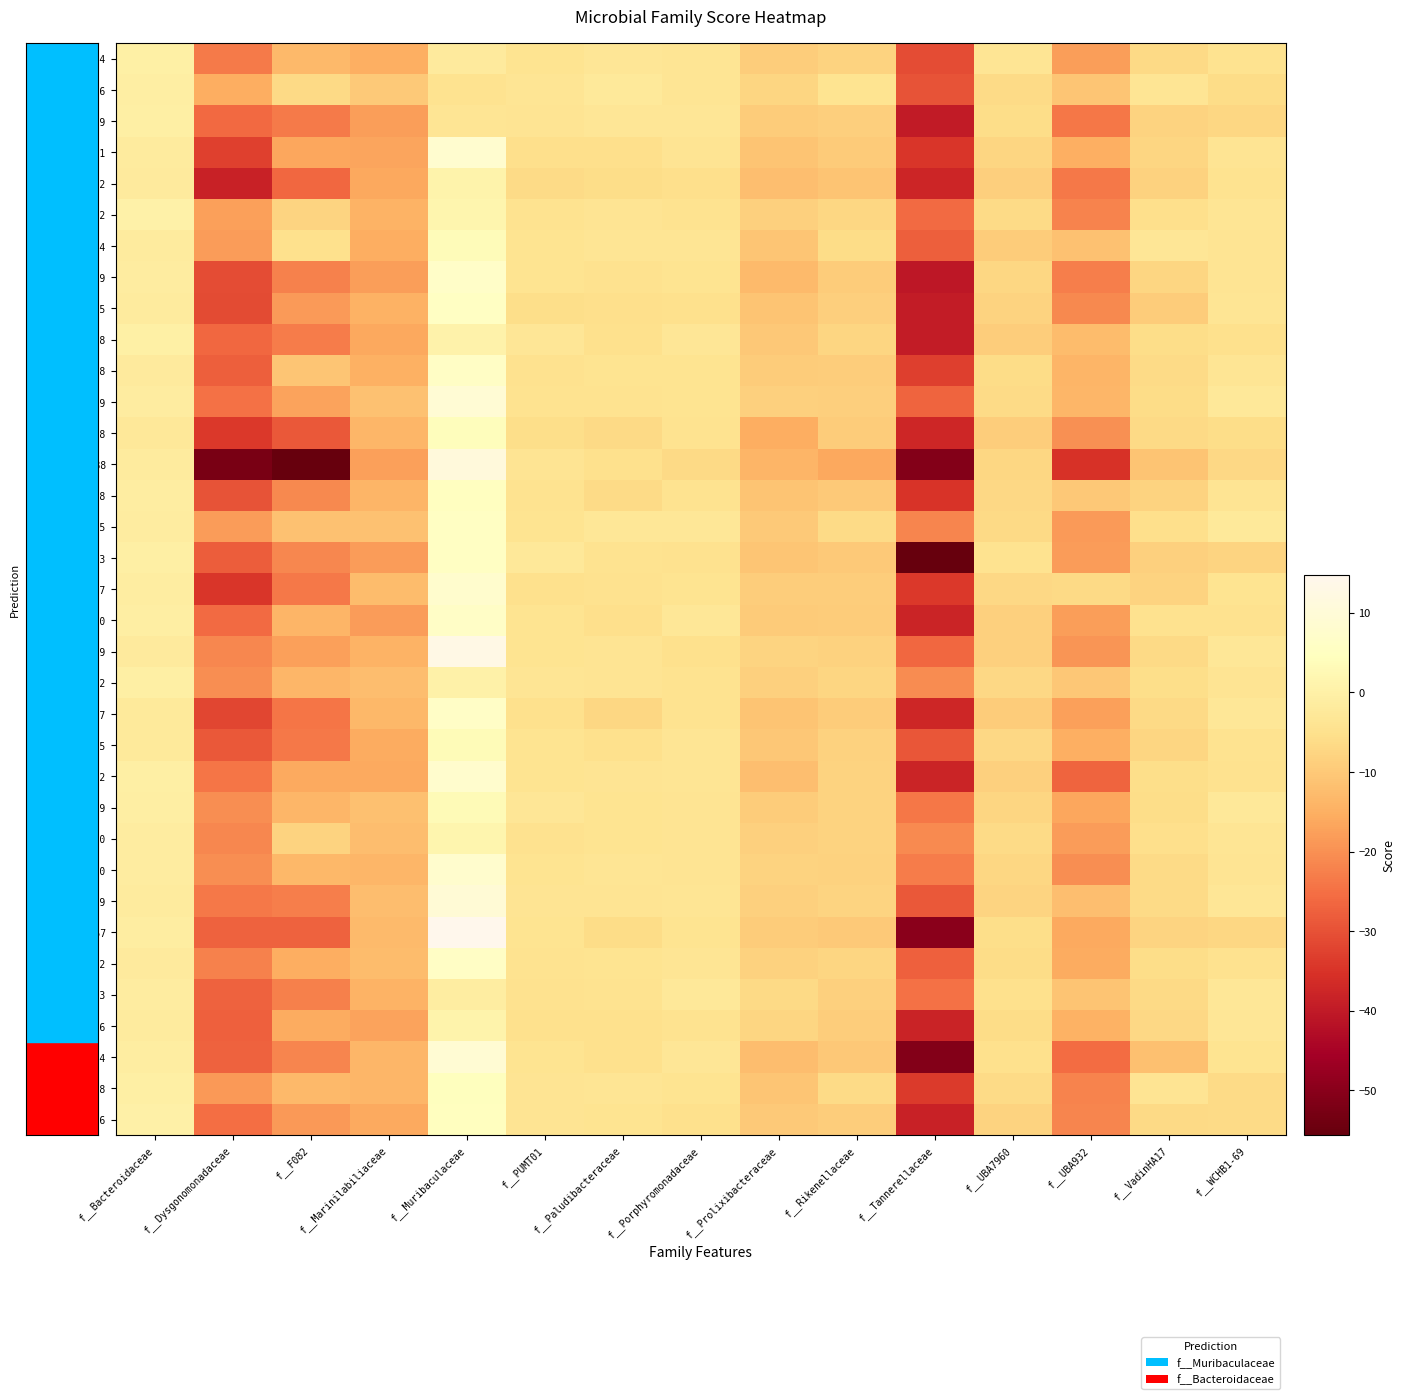

Reading left to right, list all the values displayed in this chart.

RUG354: f__Bacteroidaceae=-0.2	f__Dysgonomonadaceae=-23.4	f__F082=-13.2	f__Marinilabiliaceae=-15.1	f__Muribaculaceae=-1.8	f__PUMT01=-4.0	f__Paludibacteraceae=-3.3	f__Porphyromonadaceae=-3.5	f__Prolixibacteraceae=-9.0	f__Rikenellaceae=-7.9	f__Tannerellaceae=-30.8	f__UBA7960=-3.5	f__UBA932=-17.8	f__VadinHA17=-6.6	f__WCHB1-69=-4.4
RUG396: f__Bacteroidaceae=-0.8	f__Dysgonomonadaceae=-15.3	f__F082=-6.6	f__Marinilabiliaceae=-10.0	f__Muribaculaceae=-4.4	f__PUMT01=-3.5	f__Paludibacteraceae=-2.5	f__Porphyromonadaceae=-3.6	f__Prolixibacteraceae=-7.4	f__Rikenellaceae=-4.0	f__Tannerellaceae=-29.7	f__UBA7960=-6.4	f__UBA932=-10.7	f__VadinHA17=-3.7	f__WCHB1-69=-6.0
RUG519: f__Bacteroidaceae=-0.7	f__Dysgonomonadaceae=-26.1	f__F082=-23.3	f__Marinilabiliaceae=-17.9	f__Muribaculaceae=-3.7	f__PUMT01=-3.8	f__Paludibacteraceae=-3.4	f__Porphyromonadaceae=-3.3	f__Prolixibacteraceae=-9.4	f__Rikenellaceae=-8.7	f__Tannerellaceae=-39.7	f__UBA7960=-5.8	f__UBA932=-23.9	f__VadinHA17=-7.9	f__WCHB1-69=-7.1
RUG401: f__Bacteroidaceae=-1.7	f__Dysgonomonadaceae=-32.6	f__F082=-16.4	f__Marinilabiliaceae=-16.7	f__Muribaculaceae=8.4	f__PUMT01=-5.1	f__Paludibacteraceae=-5.1	f__Porphyromonadaceae=-3.7	f__Prolixibacteraceae=-11.0	f__Rikenellaceae=-9.7	f__Tannerellaceae=-34.5	f__UBA7960=-7.4	f__UBA932=-15.2	f__VadinHA17=-7.5	f__WCHB1-69=-3.8
RUG462: f__Bacteroidaceae=-1.9	f__Dysgonomonadaceae=-38.6	f__F082=-26.3	f__Marinilabiliaceae=-16.2	f__Muribaculaceae=0.9	f__PUMT01=-6.4	f__Paludibacteraceae=-5.6	f__Porphyromonadaceae=-5.3	f__Prolixibacteraceae=-12.0	f__Rikenellaceae=-11.0	f__Tannerellaceae=-37.7	f__UBA7960=-8.8	f__UBA932=-23.5	f__VadinHA17=-8.2	f__WCHB1-69=-4.3
RUG362: f__Bacteroidaceae=0.4	f__Dysgonomonadaceae=-17.7	f__F082=-7.7	f__Marinilabiliaceae=-14.2	f__Muribaculaceae=1.3	f__PUMT01=-4.3	f__Paludibacteraceae=-3.9	f__Porphyromonadaceae=-4.5	f__Prolixibacteraceae=-8.4	f__Rikenellaceae=-7.2	f__Tannerellaceae=-25.9	f__UBA7960=-6.4	f__UBA932=-22.1	f__VadinHA17=-5.1	f__WCHB1-69=-3.5
RUG494: f__Bacteroidaceae=-1.6	f__Dysgonomonadaceae=-18.2	f__F082=-4.9	f__Marinilabiliaceae=-15.5	f__Muribaculaceae=3.7	f__PUMT01=-4.2	f__Paludibacteraceae=-3.6	f__Porphyromonadaceae=-3.5	f__Prolixibacteraceae=-10.8	f__Rikenellaceae=-5.9	f__Tannerellaceae=-27.8	f__UBA7960=-9.3	f__UBA932=-11.5	f__VadinHA17=-3.3	f__WCHB1-69=-3.9
RUG559: f__Bacteroidaceae=-1.4	f__Dysgonomonadaceae=-30.9	f__F082=-22.1	f__Marinilabiliaceae=-17.7	f__Muribaculaceae=6.6	f__PUMT01=-4.0	f__Paludibacteraceae=-4.7	f__Porphyromonadaceae=-4.1	f__Prolixibacteraceae=-12.9	f__Rikenellaceae=-9.3	f__Tannerellaceae=-40.7	f__UBA7960=-7.0	f__UBA932=-22.9	f__VadinHA17=-7.5	f__WCHB1-69=-3.9
RUG575: f__Bacteroidaceae=-1.6	f__Dysgonomonadaceae=-31.2	f__F082=-18.5	f__Marinilabiliaceae=-14.6	f__Muribaculaceae=5.5	f__PUMT01=-5.5	f__Paludibacteraceae=-5.2	f__Porphyromonadaceae=-5.0	f__Prolixibacteraceae=-11.0	f__Rikenellaceae=-8.8	f__Tannerellaceae=-39.7	f__UBA7960=-8.1	f__UBA932=-21.2	f__VadinHA17=-9.3	f__WCHB1-69=-3.5
RUG378: f__Bacteroidaceae=-0.3	f__Dysgonomonadaceae=-26.5	f__F082=-23.0	f__Marinilabiliaceae=-16.3	f__Muribaculaceae=0.7	f__PUMT01=-3.3	f__Paludibacteraceae=-5.0	f__Porphyromonadaceae=-3.4	f__Prolixibacteraceae=-10.2	f__Rikenellaceae=-7.5	f__Tannerellaceae=-39.6	f__UBA7960=-8.9	f__UBA932=-12.7	f__VadinHA17=-5.7	f__WCHB1-69=-4.8
RUG558: f__Bacteroidaceae=-1.9	f__Dysgonomonadaceae=-27.8	f__F082=-10.7	f__Marinilabiliaceae=-14.8	f__Muribaculaceae=6.0	f__PUMT01=-4.7	f__Paludibacteraceae=-4.2	f__Porphyromonadaceae=-4.0	f__Prolixibacteraceae=-9.3	f__Rikenellaceae=-8.9	f__Tannerellaceae=-33.0	f__UBA7960=-6.1	f__UBA932=-14.1	f__VadinHA17=-6.4	f__WCHB1-69=-3.4
RUG549: f__Bacteroidaceae=-1.3	f__Dysgonomonadaceae=-24.6	f__F082=-16.9	f__Marinilabiliaceae=-11.6	f__Muribaculaceae=9.3	f__PUMT01=-4.3	f__Paludibacteraceae=-4.4	f__Porphyromonadaceae=-4.2	f__Prolixibacteraceae=-8.4	f__Rikenellaceae=-8.7	f__Tannerellaceae=-26.9	f__UBA7960=-6.2	f__UBA932=-13.8	f__VadinHA17=-6.0	f__WCHB1-69=-2.8
RUG548: f__Bacteroidaceae=-2.8	f__Dysgonomonadaceae=-34.0	f__F082=-28.7	f__Marinilabiliaceae=-13.7	f__Muribaculaceae=4.2	f__PUMT01=-5.5	f__Paludibacteraceae=-6.7	f__Porphyromonadaceae=-4.4	f__Prolixibacteraceae=-15.4	f__Rikenellaceae=-9.4	f__Tannerellaceae=-37.3	f__UBA7960=-8.9	f__UBA932=-20.2	f__VadinHA17=-6.6	f__WCHB1-69=-5.7
hRUG888: f__Bacteroidaceae=-1.7	f__Dysgonomonadaceae=-52.4	f__F082=-55.4	f__Marinilabiliaceae=-17.5	f__Muribaculaceae=10.9	f__PUMT01=-3.9	f__Paludibacteraceae=-5.0	f__Porphyromonadaceae=-6.6	f__Prolixibacteraceae=-13.9	f__Rikenellaceae=-16.2	f__Tannerellaceae=-51.0	f__UBA7960=-7.3	f__UBA932=-35.2	f__VadinHA17=-11.1	f__WCHB1-69=-7.0
RUG278: f__Bacteroidaceae=-1.2	f__Dysgonomonadaceae=-29.8	f__F082=-21.1	f__Marinilabiliaceae=-14.0	f__Muribaculaceae=5.1	f__PUMT01=-4.4	f__Paludibacteraceae=-6.4	f__Porphyromonadaceae=-4.3	f__Prolixibacteraceae=-10.9	f__Rikenellaceae=-9.8	f__Tannerellaceae=-35.0	f__UBA7960=-7.0	f__UBA932=-10.1	f__VadinHA17=-8.1	f__WCHB1-69=-3.8
RUG755: f__Bacteroidaceae=-1.4	f__Dysgonomonadaceae=-18.1	f__F082=-11.5	f__Marinilabiliaceae=-11.4	f__Muribaculaceae=5.6	f__PUMT01=-4.1	f__Paludibacteraceae=-2.9	f__Porphyromonadaceae=-3.1	f__Prolixibacteraceae=-9.8	f__Rikenellaceae=-6.4	f__Tannerellaceae=-21.6	f__UBA7960=-6.6	f__UBA932=-18.4	f__VadinHA17=-5.3	f__WCHB1-69=-2.4
RUG723: f__Bacteroidaceae=-0.4	f__Dysgonomonadaceae=-28.1	f__F082=-21.6	f__Marinilabiliaceae=-18.2	f__Muribaculaceae=5.6	f__PUMT01=-2.8	f__Paludibacteraceae=-4.4	f__Porphyromonadaceae=-4.6	f__Prolixibacteraceae=-10.6	f__Rikenellaceae=-9.9	f__Tannerellaceae=-55.7	f__UBA7960=-4.3	f__UBA932=-18.2	f__VadinHA17=-8.5	f__WCHB1-69=-7.6
RUG497: f__Bacteroidaceae=-1.2	f__Dysgonomonadaceae=-34.6	f__F082=-23.5	f__Marinilabiliaceae=-12.8	f__Muribaculaceae=7.7	f__PUMT01=-4.9	f__Paludibacteraceae=-4.5	f__Porphyromonadaceae=-4.0	f__Prolixibacteraceae=-9.0	f__Rikenellaceae=-9.1	f__Tannerellaceae=-34.2	f__UBA7960=-6.8	f__UBA932=-6.7	f__VadinHA17=-8.0	f__WCHB1-69=-4.0
RUG490: f__Bacteroidaceae=-0.8	f__Dysgonomonadaceae=-25.8	f__F082=-14.1	f__Marinilabiliaceae=-18.1	f__Muribaculaceae=6.4	f__PUMT01=-4.0	f__Paludibacteraceae=-5.2	f__Porphyromonadaceae=-3.1	f__Prolixibacteraceae=-9.5	f__Rikenellaceae=-9.3	f__Tannerellaceae=-37.8	f__UBA7960=-8.6	f__UBA932=-17.9	f__VadinHA17=-4.7	f__WCHB1-69=-4.7
RUG379: f__Bacteroidaceae=-1.8	f__Dysgonomonadaceae=-21.4	f__F082=-17.5	f__Marinilabiliaceae=-14.4	f__Muribaculaceae=13.1	f__PUMT01=-4.1	f__Paludibacteraceae=-3.9	f__Porphyromonadaceae=-5.0	f__Prolixibacteraceae=-7.6	f__Rikenellaceae=-8.4	f__Tannerellaceae=-26.3	f__UBA7960=-8.6	f__UBA932=-19.3	f__VadinHA17=-6.5	f__WCHB1-69=-2.9
RUG412: f__Bacteroidaceae=-0.6	f__Dysgonomonadaceae=-20.4	f__F082=-13.7	f__Marinilabiliaceae=-12.2	f__Muribaculaceae=0.2	f__PUMT01=-3.6	f__Paludibacteraceae=-3.9	f__Porphyromonadaceae=-4.3	f__Prolixibacteraceae=-8.4	f__Rikenellaceae=-7.5	f__Tannerellaceae=-20.6	f__UBA7960=-6.9	f__UBA932=-10.4	f__VadinHA17=-5.5	f__WCHB1-69=-3.8
RUG507: f__Bacteroidaceae=-2.2	f__Dysgonomonadaceae=-31.8	f__F082=-24.3	f__Marinilabiliaceae=-13.4	f__Muribaculaceae=6.4	f__PUMT01=-5.0	f__Paludibacteraceae=-7.2	f__Porphyromonadaceae=-4.4	f__Prolixibacteraceae=-11.0	f__Rikenellaceae=-9.3	f__Tannerellaceae=-37.2	f__UBA7960=-9.5	f__UBA932=-17.7	f__VadinHA17=-6.5	f__WCHB1-69=-3.1
RUG485: f__Bacteroidaceae=-2.1	f__Dysgonomonadaceae=-29.0	f__F082=-23.7	f__Marinilabiliaceae=-15.7	f__Muribaculaceae=3.2	f__PUMT01=-4.2	f__Paludibacteraceae=-4.8	f__Porphyromonadaceae=-3.5	f__Prolixibacteraceae=-10.4	f__Rikenellaceae=-8.3	f__Tannerellaceae=-29.0	f__UBA7960=-6.8	f__UBA932=-15.1	f__VadinHA17=-7.4	f__WCHB1-69=-4.4
RUG482: f__Bacteroidaceae=-0.7	f__Dysgonomonadaceae=-24.2	f__F082=-15.8	f__Marinilabiliaceae=-16.0	f__Muribaculaceae=7.7	f__PUMT01=-4.1	f__Paludibacteraceae=-4.0	f__Porphyromonadaceae=-3.5	f__Prolixibacteraceae=-12.2	f__Rikenellaceae=-7.8	f__Tannerellaceae=-37.9	f__UBA7960=-8.4	f__UBA932=-26.9	f__VadinHA17=-5.5	f__WCHB1-69=-4.6
RUG639: f__Bacteroidaceae=-0.9	f__Dysgonomonadaceae=-20.4	f__F082=-13.9	f__Marinilabiliaceae=-11.9	f__Muribaculaceae=3.2	f__PUMT01=-3.2	f__Paludibacteraceae=-4.1	f__Porphyromonadaceae=-3.8	f__Prolixibacteraceae=-9.4	f__Rikenellaceae=-8.0	f__Tannerellaceae=-24.0	f__UBA7960=-7.4	f__UBA932=-16.5	f__VadinHA17=-5.9	f__WCHB1-69=-2.9
RUG800: f__Bacteroidaceae=-1.3	f__Dysgonomonadaceae=-21.3	f__F082=-8.0	f__Marinilabiliaceae=-12.4	f__Muribaculaceae=1.3	f__PUMT01=-4.6	f__Paludibacteraceae=-4.0	f__Porphyromonadaceae=-3.8	f__Prolixibacteraceae=-8.4	f__Rikenellaceae=-8.1	f__Tannerellaceae=-20.9	f__UBA7960=-6.4	f__UBA932=-18.2	f__VadinHA17=-5.2	f__WCHB1-69=-3.6
RUG330: f__Bacteroidaceae=-1.4	f__Dysgonomonadaceae=-20.3	f__F082=-13.4	f__Marinilabiliaceae=-13.6	f__Muribaculaceae=7.6	f__PUMT01=-4.1	f__Paludibacteraceae=-3.6	f__Porphyromonadaceae=-3.9	f__Prolixibacteraceae=-8.0	f__Rikenellaceae=-8.2	f__Tannerellaceae=-23.2	f__UBA7960=-7.0	f__UBA932=-20.4	f__VadinHA17=-6.3	f__WCHB1-69=-3.9
RUG269: f__Bacteroidaceae=-1.6	f__Dysgonomonadaceae=-23.5	f__F082=-22.7	f__Marinilabiliaceae=-12.5	f__Muribaculaceae=9.6	f__PUMT01=-3.7	f__Paludibacteraceae=-3.8	f__Porphyromonadaceae=-3.5	f__Prolixibacteraceae=-8.6	f__Rikenellaceae=-7.8	f__Tannerellaceae=-29.0	f__UBA7960=-7.6	f__UBA932=-12.1	f__VadinHA17=-6.2	f__WCHB1-69=-3.3
hRUG857: f__Bacteroidaceae=-1.2	f__Dysgonomonadaceae=-27.2	f__F082=-27.2	f__Marinilabiliaceae=-12.9	f__Muribaculaceae=14.7	f__PUMT01=-4.0	f__Paludibacteraceae=-6.0	f__Porphyromonadaceae=-4.2	f__Prolixibacteraceae=-9.5	f__Rikenellaceae=-9.9	f__Tannerellaceae=-49.7	f__UBA7960=-5.5	f__UBA932=-16.1	f__VadinHA17=-7.6	f__WCHB1-69=-7.2
RUG532: f__Bacteroidaceae=-1.8	f__Dysgonomonadaceae=-22.3	f__F082=-15.5	f__Marinilabiliaceae=-12.6	f__Muribaculaceae=6.2	f__PUMT01=-4.4	f__Paludibacteraceae=-4.1	f__Porphyromonadaceae=-3.5	f__Prolixibacteraceae=-8.1	f__Rikenellaceae=-7.5	f__Tannerellaceae=-27.4	f__UBA7960=-5.9	f__UBA932=-15.7	f__VadinHA17=-5.8	f__WCHB1-69=-4.6
RUG373: f__Bacteroidaceae=-1.4	f__Dysgonomonadaceae=-27.2	f__F082=-22.5	f__Marinilabiliaceae=-14.2	f__Muribaculaceae=-1.1	f__PUMT01=-4.5	f__Paludibacteraceae=-4.3	f__Porphyromonadaceae=-2.7	f__Prolixibacteraceae=-6.7	f__Rikenellaceae=-8.4	f__Tannerellaceae=-24.8	f__UBA7960=-5.1	f__UBA932=-11.1	f__VadinHA17=-6.6	f__WCHB1-69=-3.0
RUG506: f__Bacteroidaceae=-1.7	f__Dysgonomonadaceae=-27.5	f__F082=-15.6	f__Marinilabiliaceae=-17.1	f__Muribaculaceae=0.9	f__PUMT01=-4.8	f__Paludibacteraceae=-5.0	f__Porphyromonadaceae=-4.4	f__Prolixibacteraceae=-7.3	f__Rikenellaceae=-9.1	f__Tannerellaceae=-38.1	f__UBA7960=-5.9	f__UBA932=-14.5	f__VadinHA17=-6.9	f__WCHB1-69=-3.3
RUG434: f__Bacteroidaceae=-1.0	f__Dysgonomonadaceae=-27.3	f__F082=-21.6	f__Marinilabiliaceae=-13.9	f__Muribaculaceae=9.1	f__PUMT01=-4.1	f__Paludibacteraceae=-5.0	f__Porphyromonadaceae=-3.2	f__Prolixibacteraceae=-12.2	f__Rikenellaceae=-10.2	f__Tannerellaceae=-50.9	f__UBA7960=-5.0	f__UBA932=-25.6	f__VadinHA17=-11.7	f__WCHB1-69=-4.2
RUG228: f__Bacteroidaceae=-0.6	f__Dysgonomonadaceae=-18.7	f__F082=-13.1	f__Marinilabiliaceae=-13.7	f__Muribaculaceae=4.4	f__PUMT01=-3.9	f__Paludibacteraceae=-3.6	f__Porphyromonadaceae=-4.2	f__Prolixibacteraceae=-10.6	f__Rikenellaceae=-6.3	f__Tannerellaceae=-33.8	f__UBA7960=-6.4	f__UBA932=-22.0	f__VadinHA17=-3.9	f__WCHB1-69=-6.3
RUG496: f__Bacteroidaceae=-0.1	f__Dysgonomonadaceae=-25.2	f__F082=-18.6	f__Marinilabiliaceae=-16.0	f__Muribaculaceae=4.7	f__PUMT01=-3.7	f__Paludibacteraceae=-4.1	f__Porphyromonadaceae=-4.9	f__Prolixibacteraceae=-9.9	f__Rikenellaceae=-9.0	f__Tannerellaceae=-38.4	f__UBA7960=-7.9	f__UBA932=-21.6	f__VadinHA17=-6.5	f__WCHB1-69=-6.2